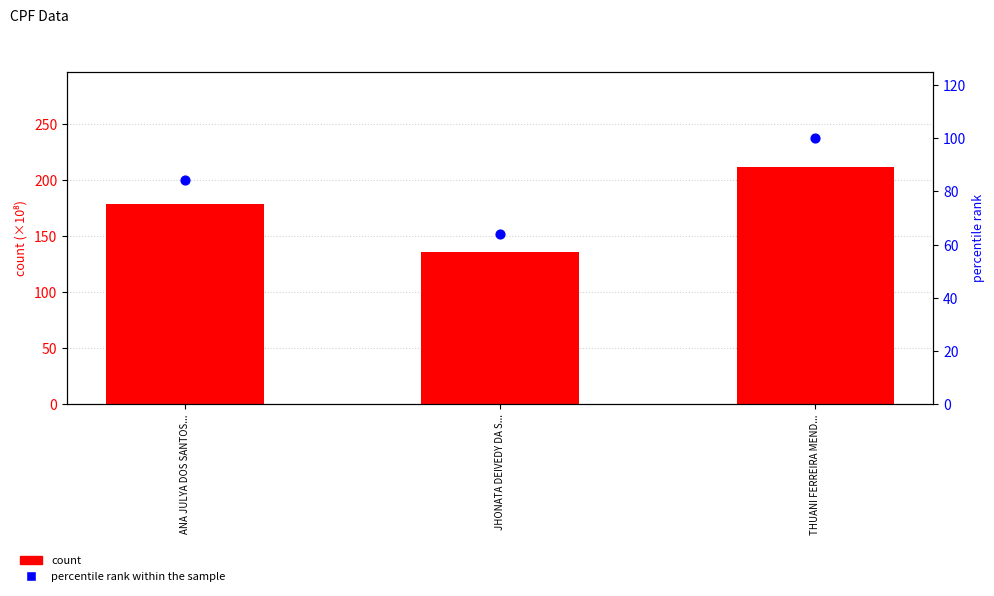

Which series has the largest total across all categories?

count